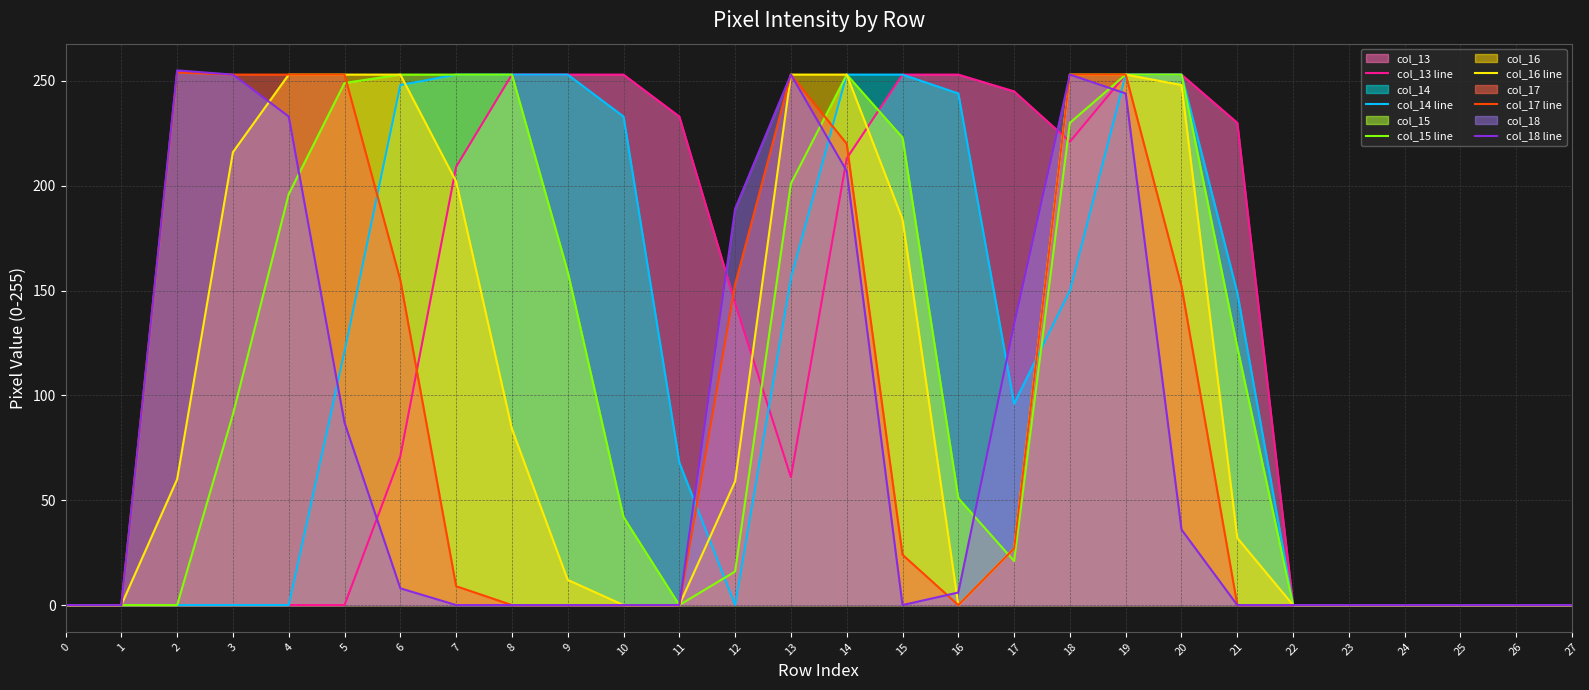

What is the maximum value shown in the chart?

255